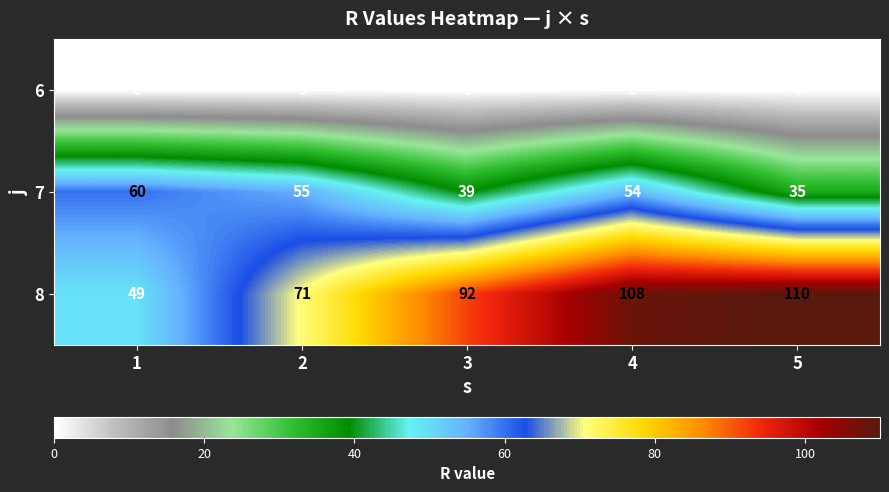

At how many categories does at least one series exceed 17?

5